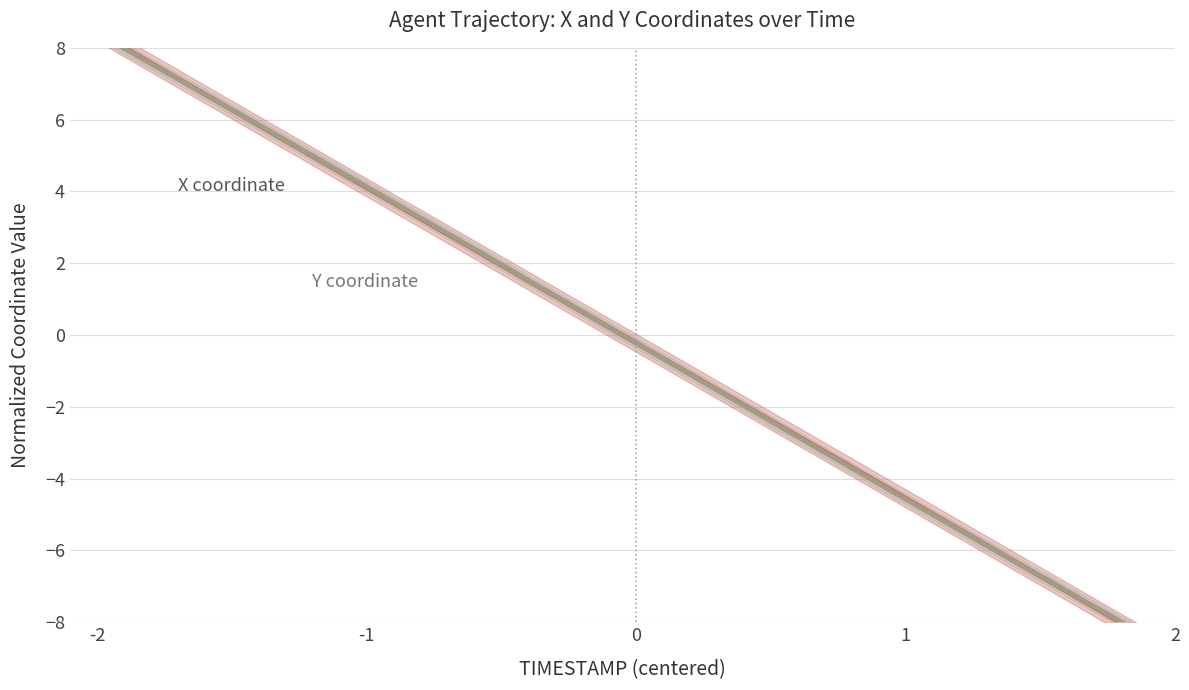

List the series in order of their overall mean, lowest first.

X, Y